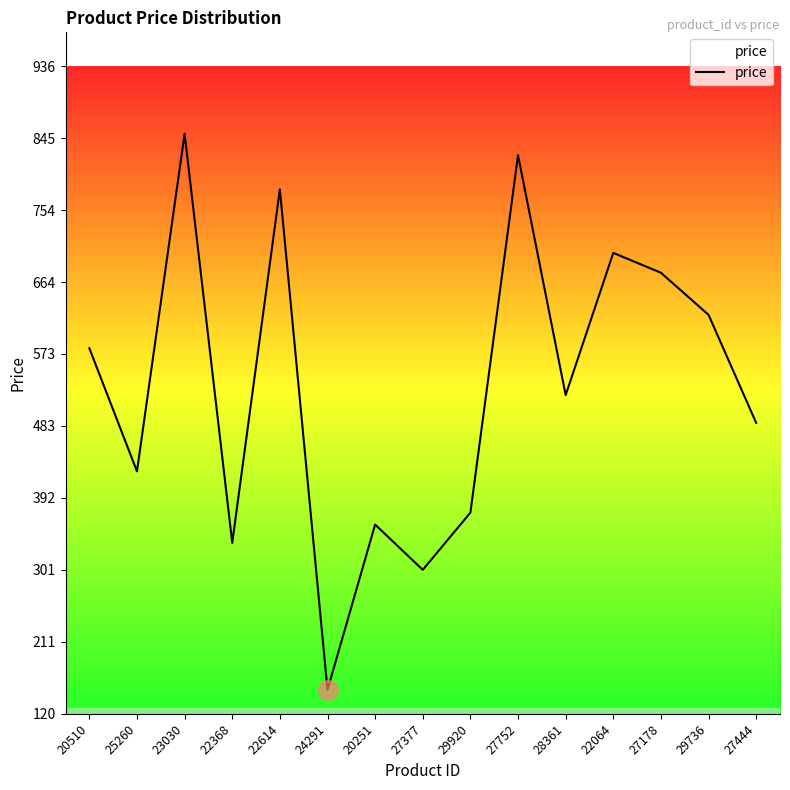

Which label corresponds to the largest value in the chart?

23030